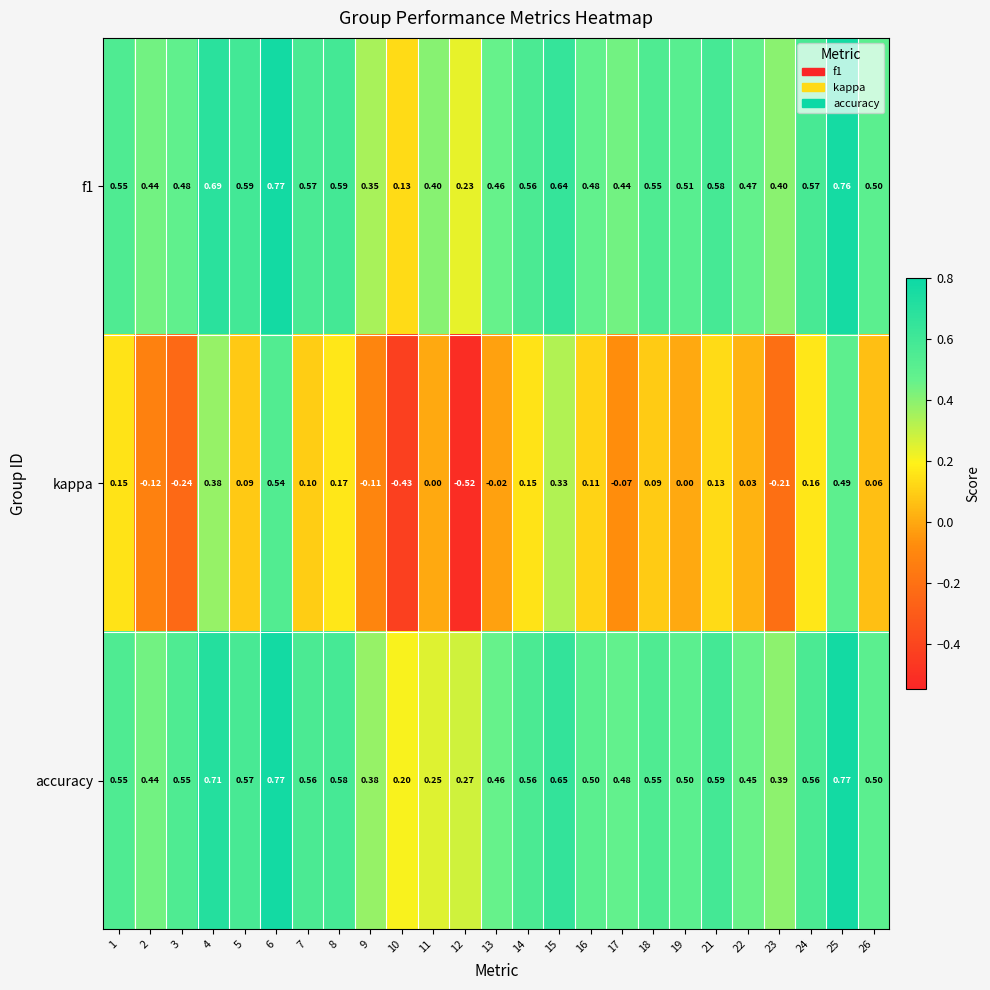

Is the value of accuracy at 4 greater than the value of f1 at 24?

Yes